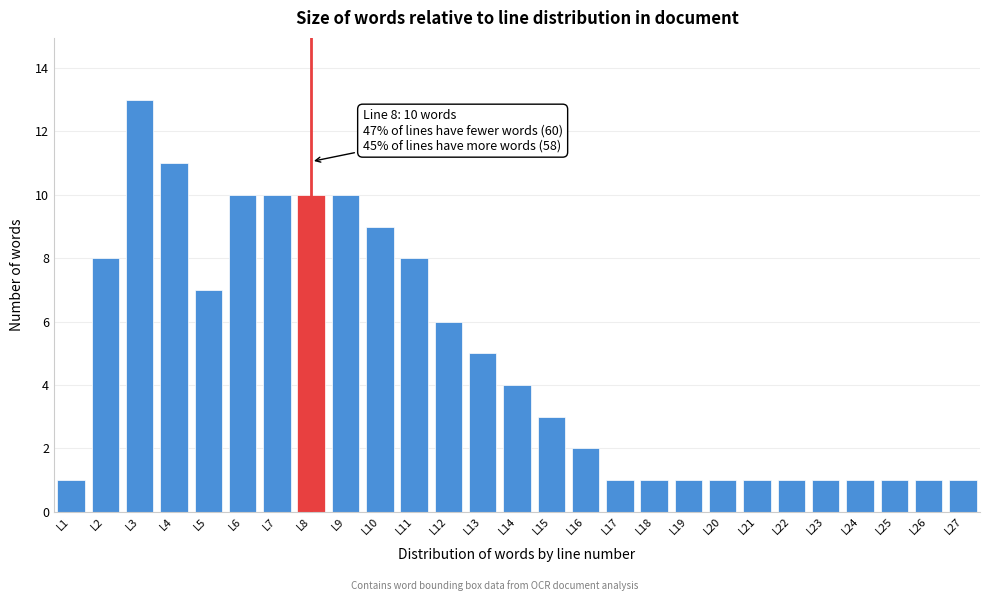

Reading right to left, transcribe all the data shown in this chart.

L27=1	L26=1	L25=1	L24=1	L23=1	L22=1	L21=1	L20=1	L19=1	L18=1	L17=1	L16=2	L15=3	L14=4	L13=5	L12=6	L11=8	L10=9	L9=10	L8=10	L7=10	L6=10	L5=7	L4=11	L3=13	L2=8	L1=1